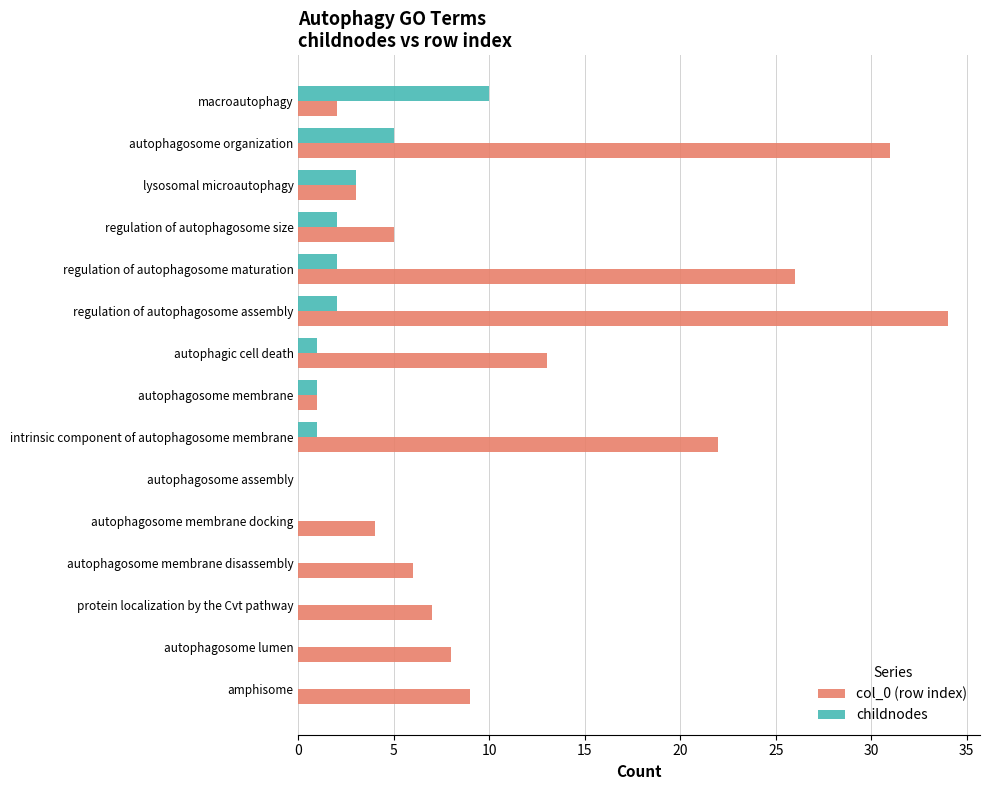

What is the sum of all childnodes values?

27